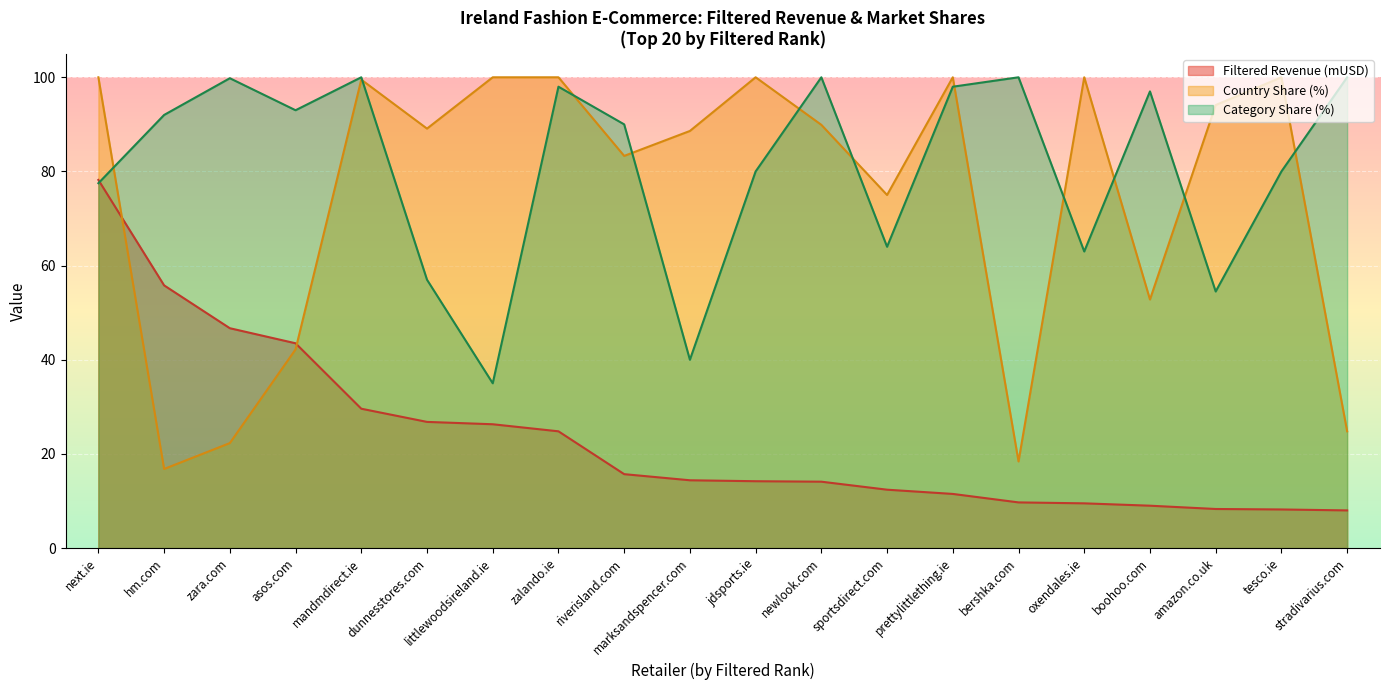

What is the highest value of the Country share (%) series?

100.0